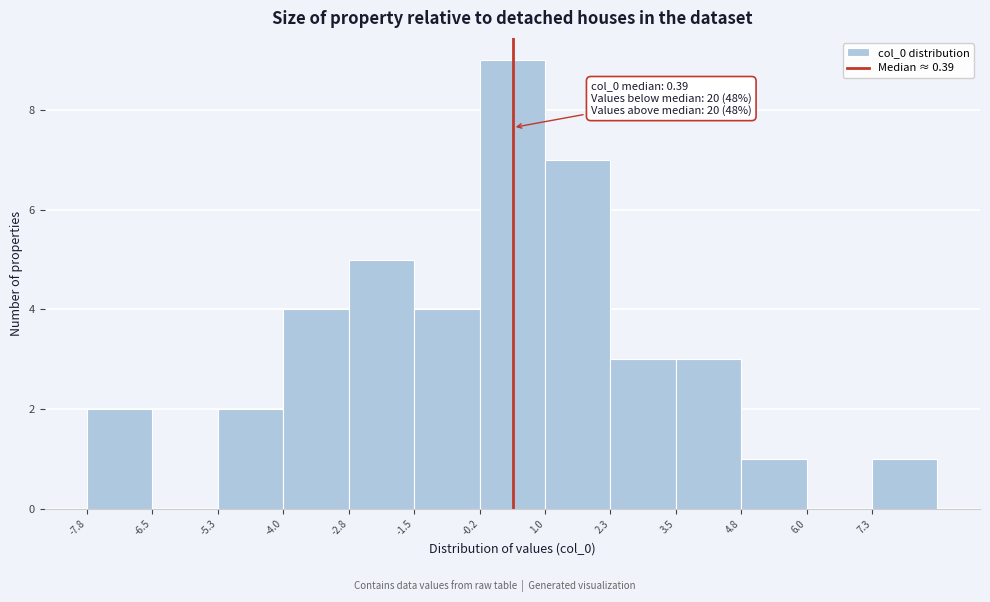

Which range on the x-axis has the tallest bar?

-0.2 to 1.0